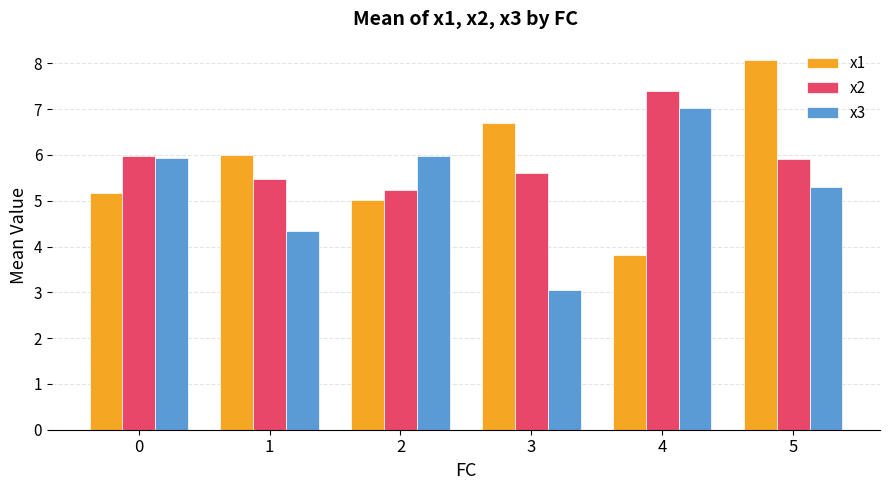

Which series changed the most between 3 and 4?

x3